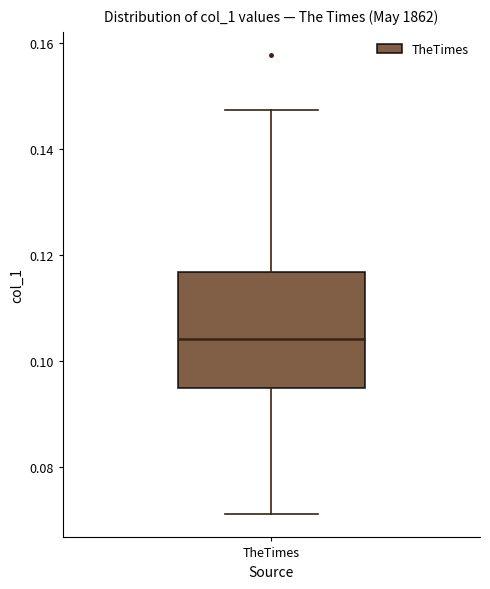

Read this box plot against the y-axis: the position of the median line, the range covered by the box, and the ends of both whiskers. The values are not printed on the chart, so give them approximately, as read against the axis.

median 0.104, box 0.094 to 0.116, whiskers 0.070 to 0.148